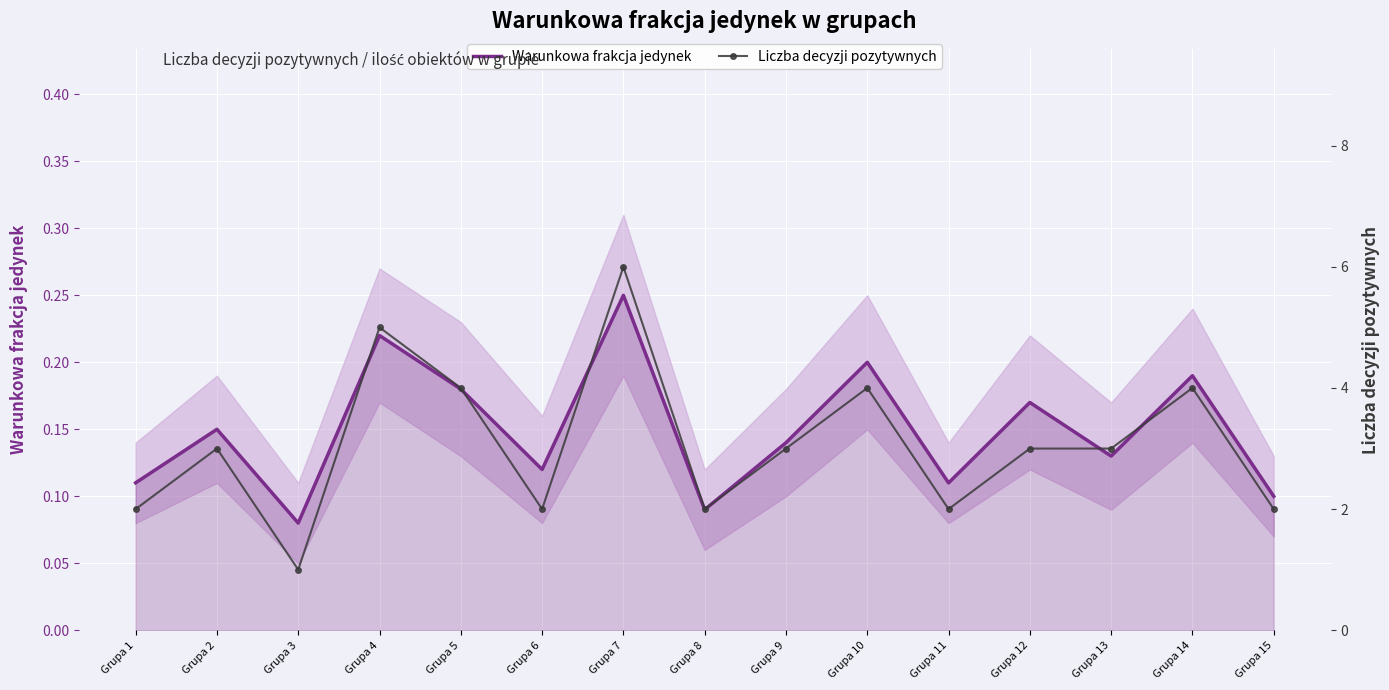

What is the difference between the highest and lowest values at Grupa 4?

4.8